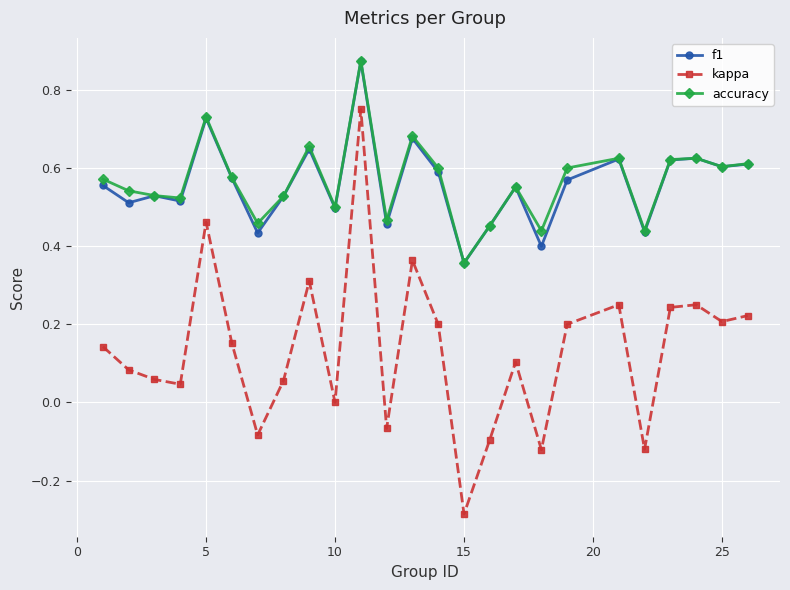

At how many categories does at least one series exceed 0?

25